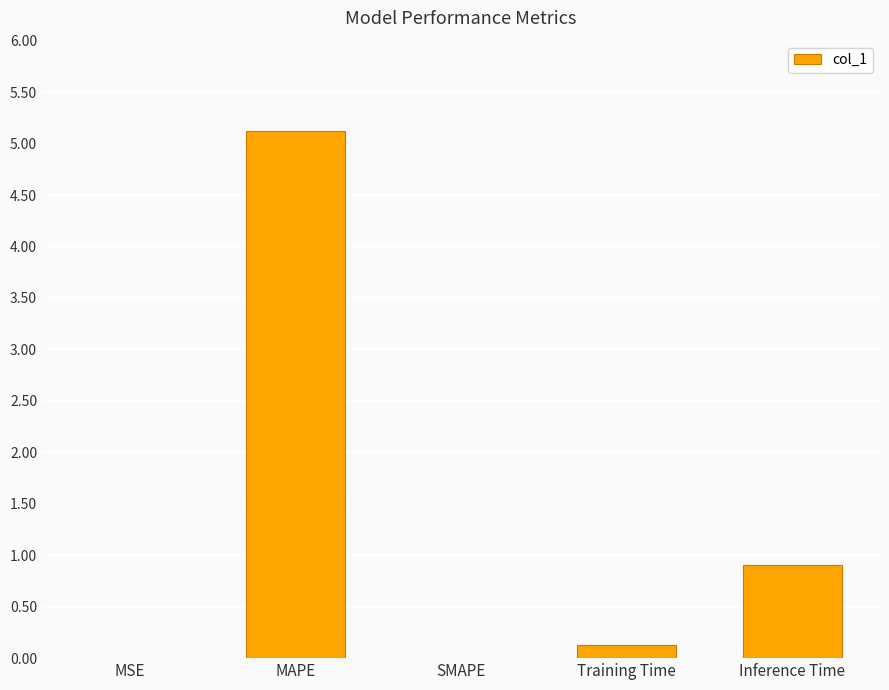

Where is the data nearest to the value 2?

Inference Time